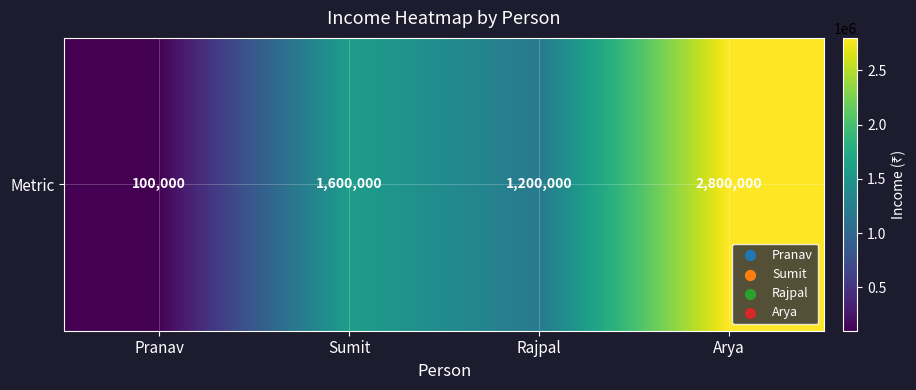

Count the number of categories in the chart.

4